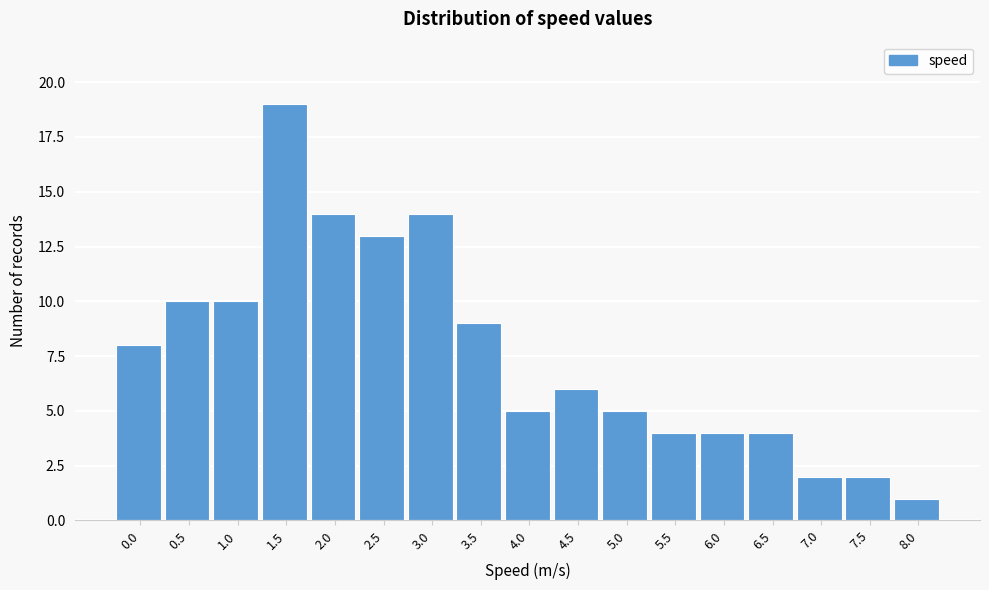

Reading left to right, transcribe all the data shown in this chart.

0.0=8	0.5=10	1.0=10	1.5=19	2.0=14	2.5=13	3.0=14	3.5=9	4.0=5	4.5=6	5.0=5	5.5=4	6.0=4	6.5=4	7.0=2	7.5=2	8.0=1